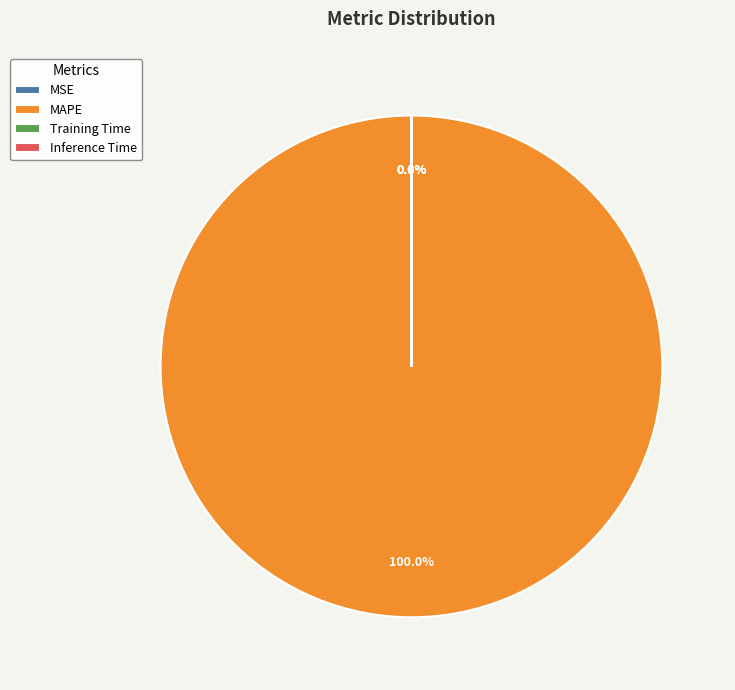

Which slice is the largest?

MAPE